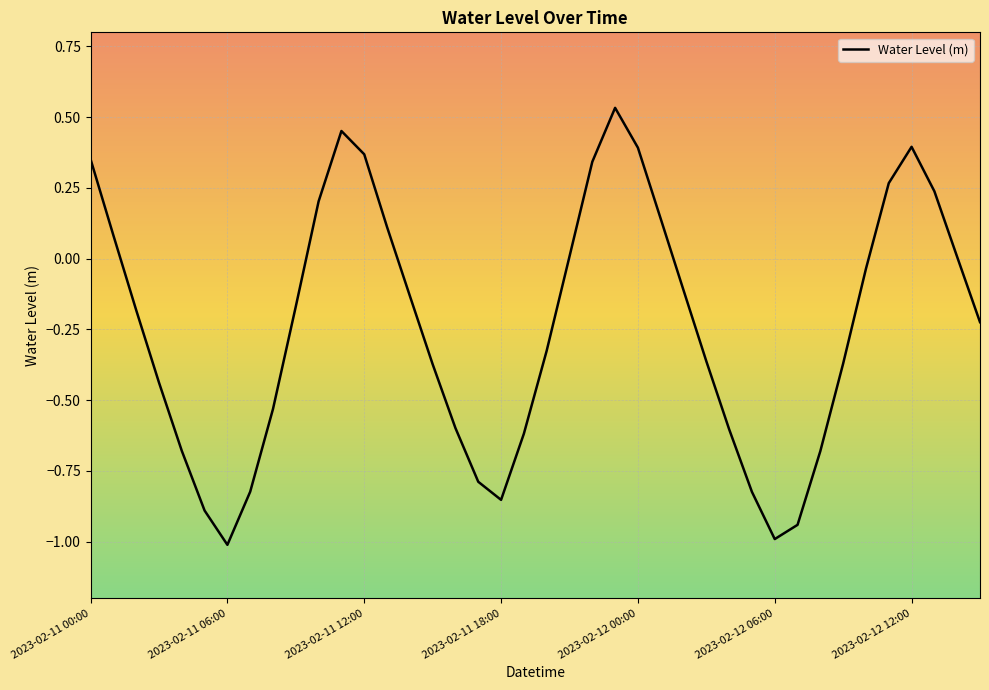

What is the smallest value displayed?

-1.0